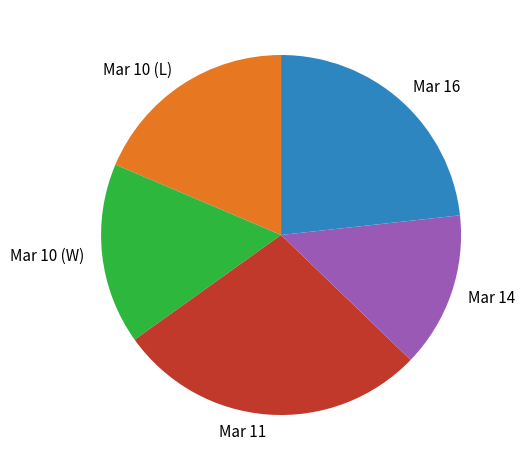

Which category has the biggest portion of the pie?

Mar 11